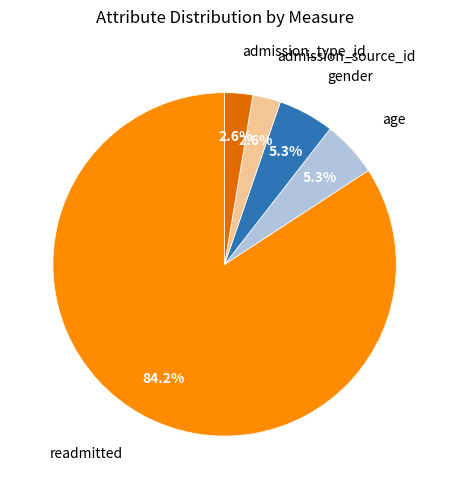

Is there a majority slice in this chart?

Yes